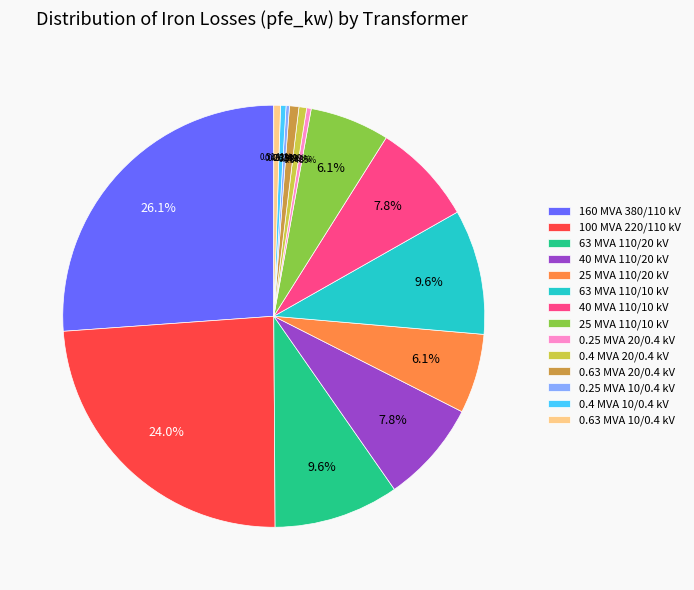

Is the sum of 40 MVA 110/10 kV and 63 MVA 110/10 kV greater than half?

No